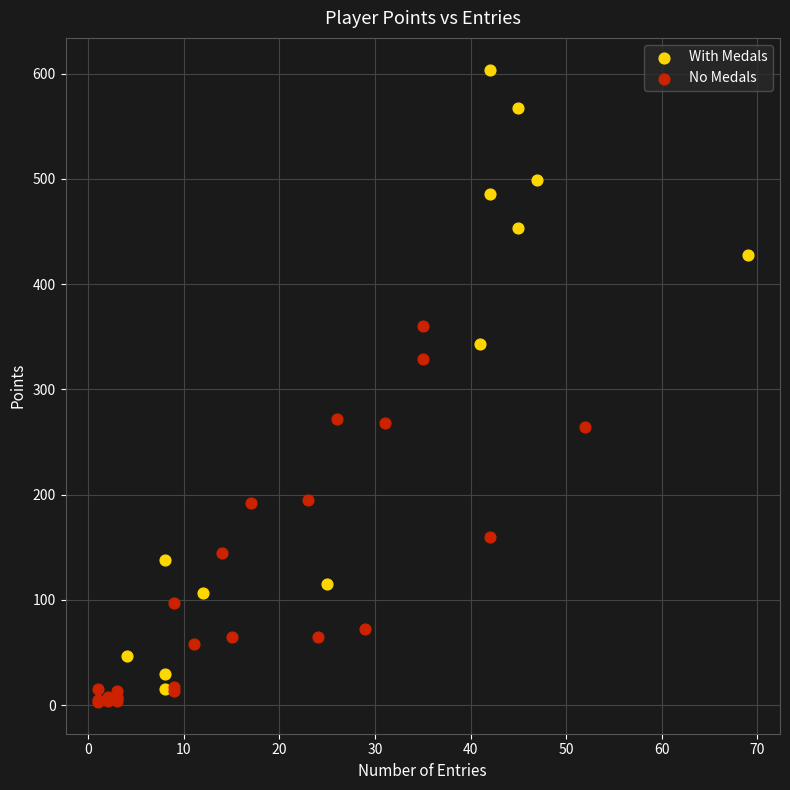

Which series has the widest spread of Y values?

With Medals